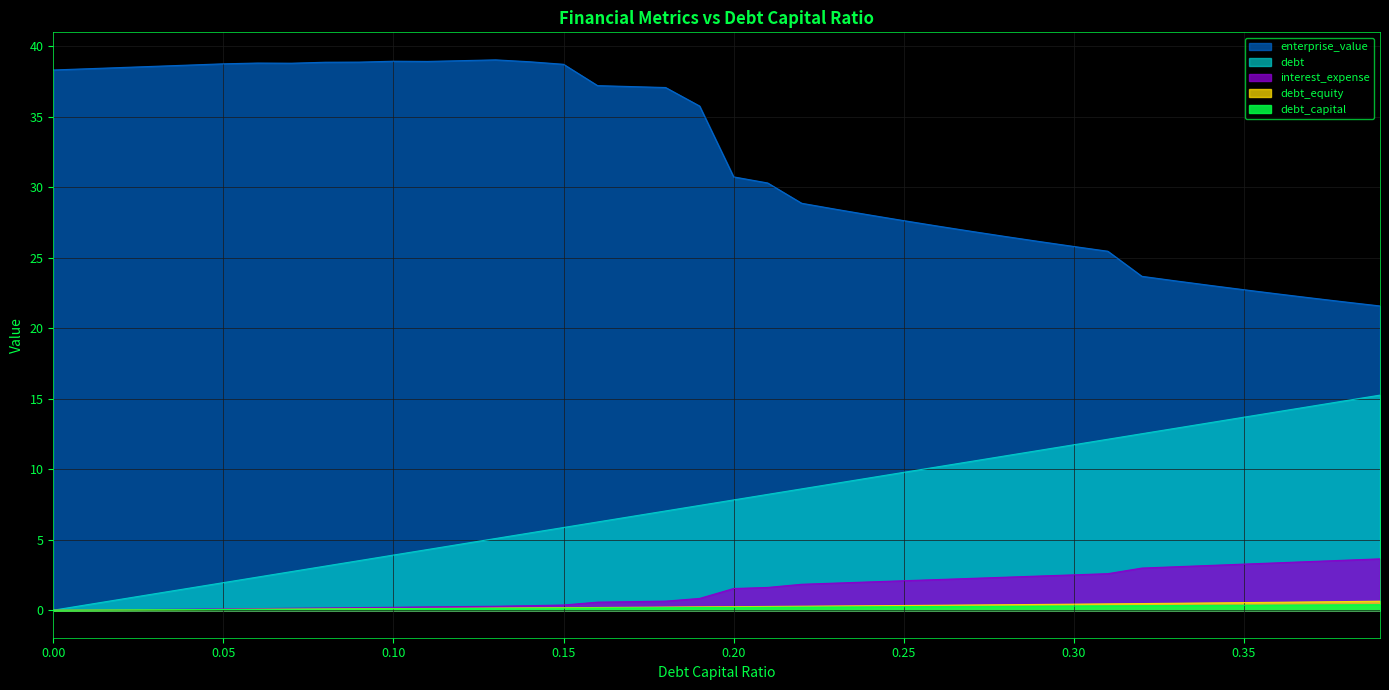

Reading left to right, what are all the values shown in this chart?

debt_capital: 0.0	0.0	0.0	0.0	0.0	0.1	0.1	0.1	0.1	0.1	0.1	0.1	0.1	0.1	0.1	0.1	0.2	0.2	0.2	0.2	0.2	0.2	0.2	0.2	0.2	0.2	0.3	0.3	0.3	0.3	0.3	0.3	0.3	0.3	0.3	0.3	0.4	0.4	0.4	0.4
enterprise_value: 38.3	38.4	38.5	38.6	38.6	38.7	38.8	38.8	38.8	38.9	38.9	38.9	39.0	39.0	38.9	38.7	37.2	37.1	37.1	35.7	30.7	30.3	28.9	28.4	28.0	27.6	27.2	26.9	26.5	26.1	25.8	25.4	23.7	23.3	23.0	22.7	22.4	22.1	21.8	21.6
debt: 0.0	0.4	0.8	1.2	1.6	2.0	2.3	2.7	3.1	3.5	3.9	4.3	4.7	5.1	5.5	5.9	6.3	6.6	7.0	7.4	7.8	8.2	8.6	9.0	9.4	9.8	10.2	10.6	10.9	11.3	11.7	12.1	12.5	12.9	13.3	13.7	14.1	14.5	14.9	15.2
interest_expense: 0.0	0.0	0.0	0.1	0.1	0.1	0.1	0.1	0.2	0.2	0.2	0.2	0.3	0.3	0.3	0.4	0.6	0.6	0.6	0.8	1.5	1.6	1.8	1.9	2.0	2.1	2.2	2.3	2.3	2.4	2.5	2.6	3.0	3.1	3.2	3.3	3.4	3.5	3.5	3.6
debt_equity: 0.0	0.0	0.0	0.0	0.0	0.1	0.1	0.1	0.1	0.1	0.1	0.1	0.1	0.1	0.2	0.2	0.2	0.2	0.2	0.2	0.2	0.3	0.3	0.3	0.3	0.3	0.4	0.4	0.4	0.4	0.4	0.4	0.5	0.5	0.5	0.5	0.6	0.6	0.6	0.6